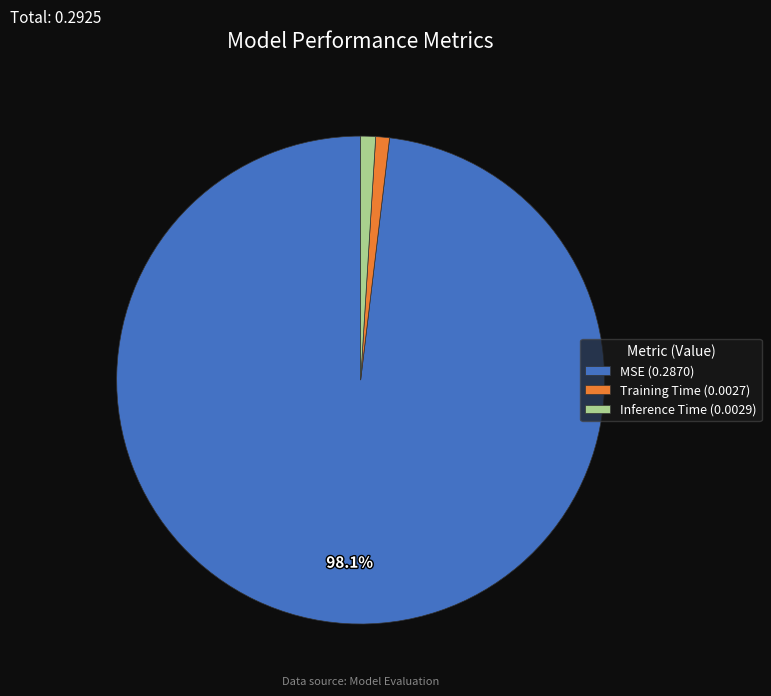

What is the largest slice in the pie chart?

MSE